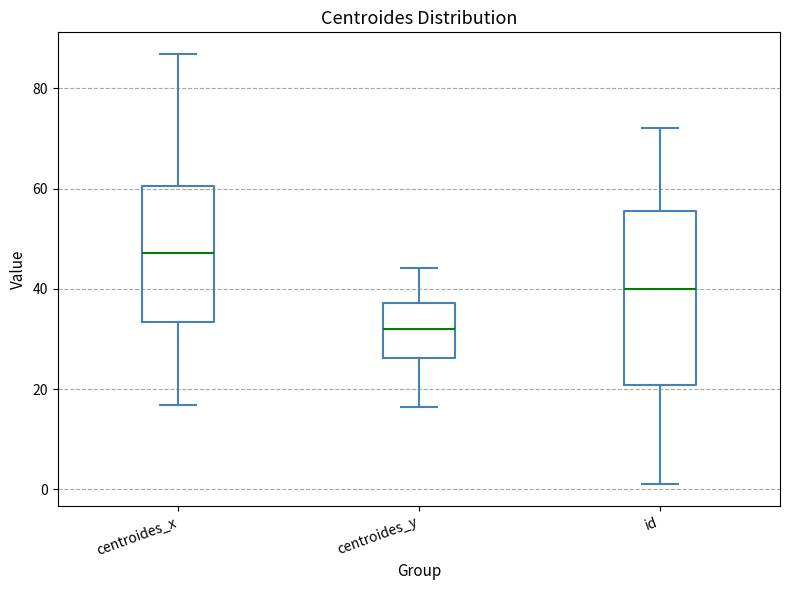

Reading left to right, transcribe this box plot: for each box, give where its median line is, the range the box spans, and where its two whiskers end, as read against the y-axis. The values are not printed on the chart, so give them approximately, as read against the axis.

centroides_x: median 48, box 34 to 60, whiskers 16 to 86
centroides_y: median 32, box 26 to 38, whiskers 16 to 44
id: median 40, box 20 to 56, whiskers 2 to 72